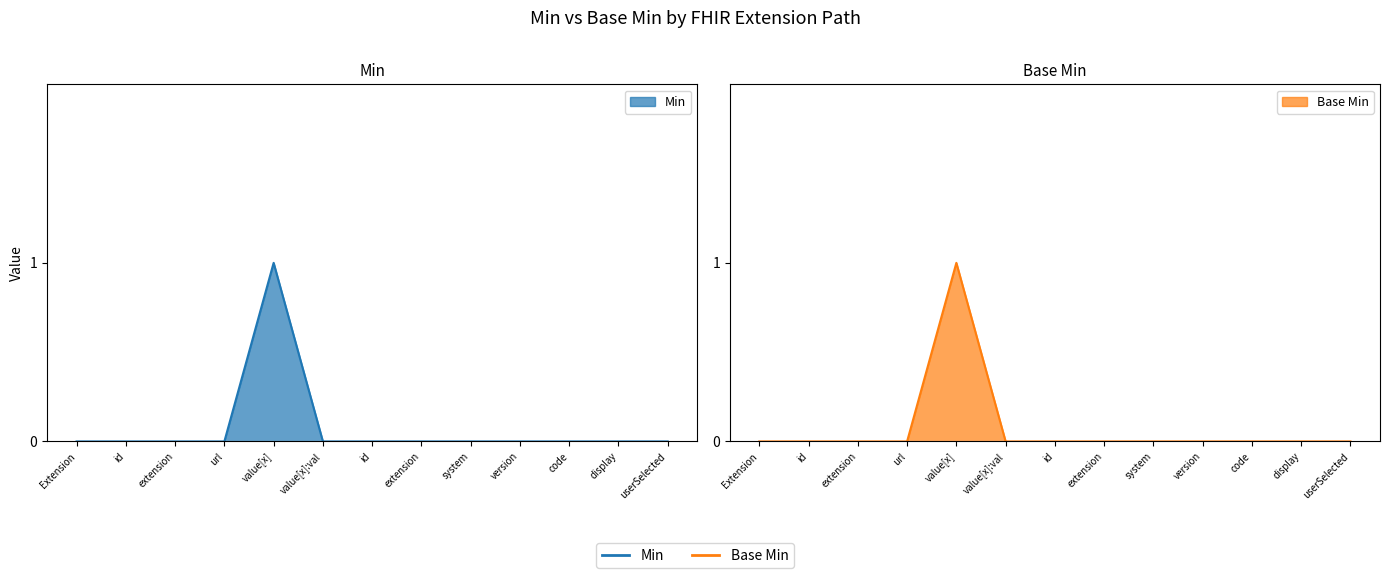

True or false: Min has a value of 0 at extension.

True